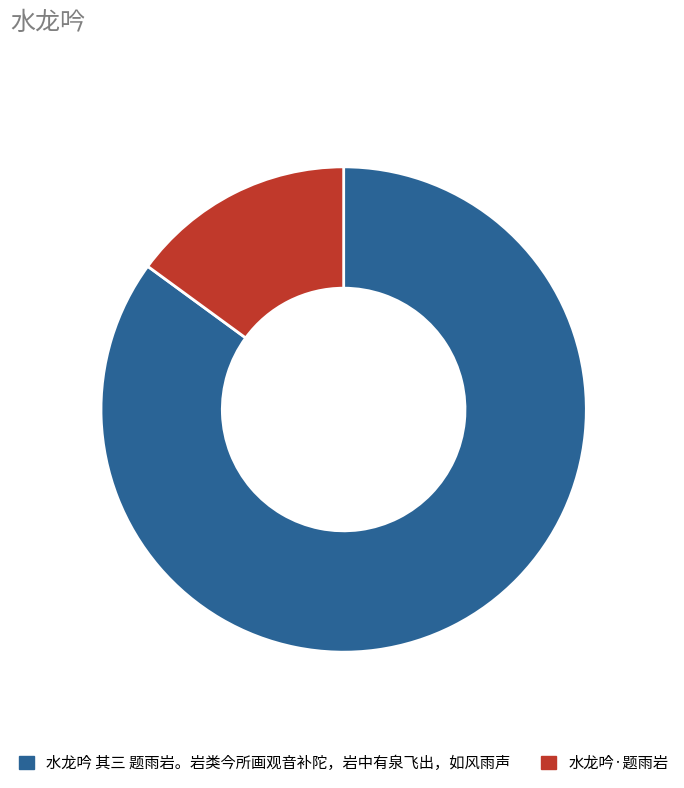

What is the majority slice?

水龙吟 其三 题雨岩。岩类今所画观音补陀，岩中有泉飞出，如风雨声